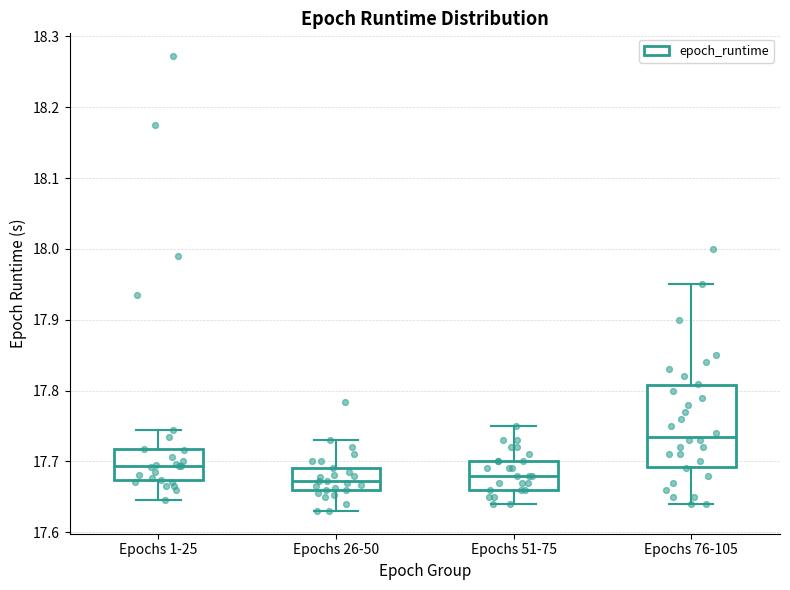

Comparing the boxes themselves (not the whiskers), which one is the tallest?

Epochs 76-105